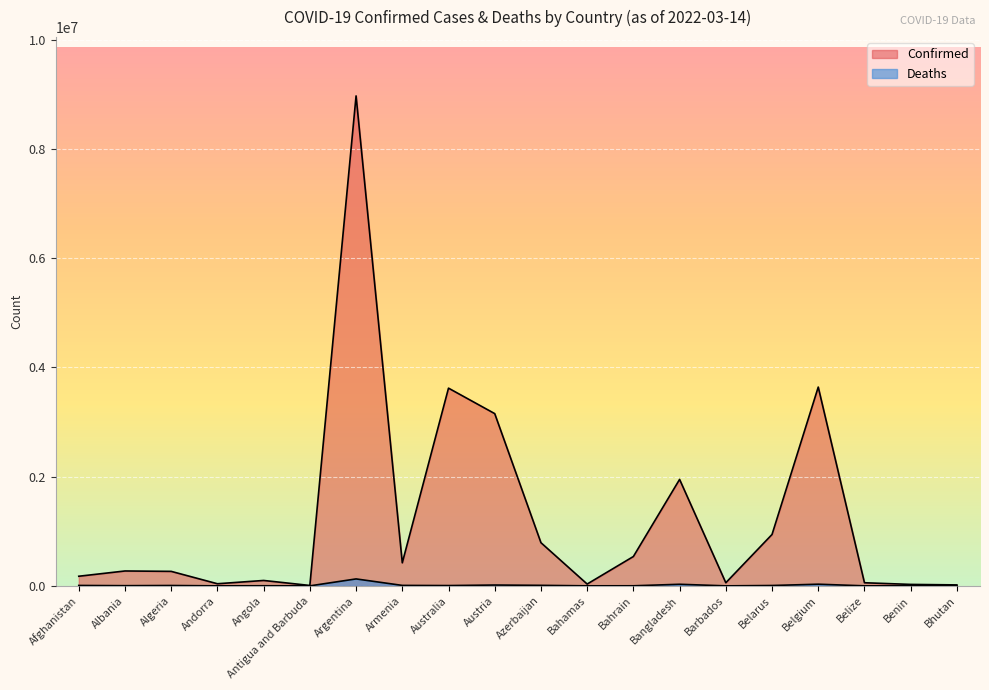

At which category is the sum across all series the highest?

Argentina